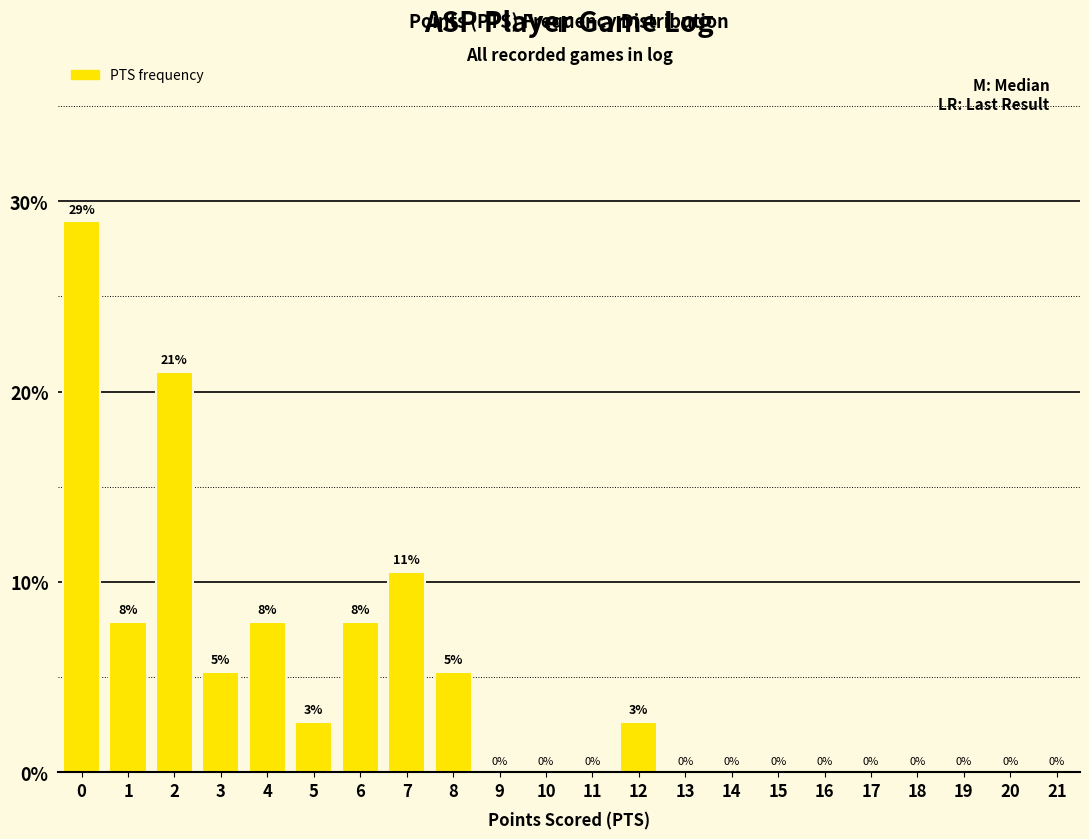

Are the bars horizontal?

No